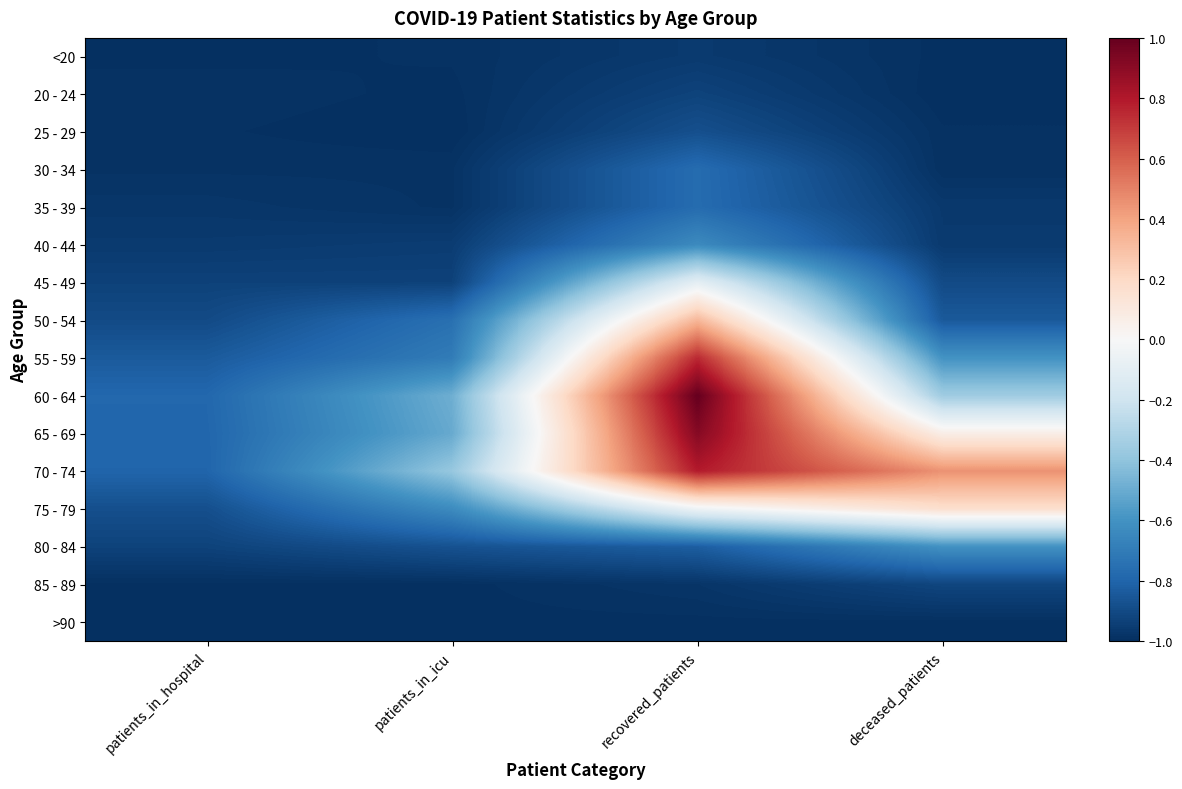

Reading left to right, extract all data points from this chart.

<20: patients_in_hospital=-1.0	patients_in_icu=-1.0	recovered_patients=-1.0	deceased_patients=-1.0
20 - 24: patients_in_hospital=-1.0	patients_in_icu=-1.0	recovered_patients=-0.9	deceased_patients=-1.0
25 - 29: patients_in_hospital=-1.0	patients_in_icu=-1.0	recovered_patients=-0.9	deceased_patients=-1.0
30 - 34: patients_in_hospital=-1.0	patients_in_icu=-1.0	recovered_patients=-0.8	deceased_patients=-1.0
35 - 39: patients_in_hospital=-1.0	patients_in_icu=-1.0	recovered_patients=-0.8	deceased_patients=-1.0
40 - 44: patients_in_hospital=-1.0	patients_in_icu=-0.9	recovered_patients=-0.6	deceased_patients=-1.0
45 - 49: patients_in_hospital=-0.9	patients_in_icu=-0.9	recovered_patients=-0.1	deceased_patients=-0.9
50 - 54: patients_in_hospital=-0.9	patients_in_icu=-0.8	recovered_patients=0.3	deceased_patients=-0.8
55 - 59: patients_in_hospital=-0.8	patients_in_icu=-0.7	recovered_patients=0.8	deceased_patients=-0.6
60 - 64: patients_in_hospital=-0.8	patients_in_icu=-0.5	recovered_patients=1.0	deceased_patients=-0.4
65 - 69: patients_in_hospital=-0.8	patients_in_icu=-0.5	recovered_patients=0.9	deceased_patients=0.1
70 - 74: patients_in_hospital=-0.8	patients_in_icu=-0.4	recovered_patients=0.8	deceased_patients=0.5
75 - 79: patients_in_hospital=-0.9	patients_in_icu=-0.6	recovered_patients=-0.0	deceased_patients=0.2
80 - 84: patients_in_hospital=-0.9	patients_in_icu=-0.9	recovered_patients=-0.8	deceased_patients=-0.6
85 - 89: patients_in_hospital=-1.0	patients_in_icu=-1.0	recovered_patients=-1.0	deceased_patients=-0.9
>90: patients_in_hospital=-1.0	patients_in_icu=-1.0	recovered_patients=-1.0	deceased_patients=-1.0